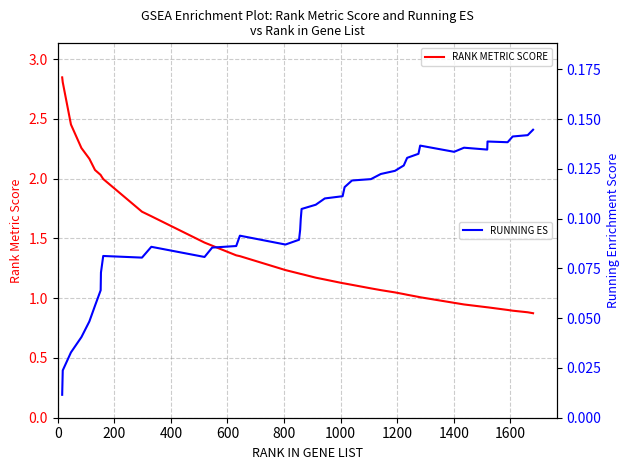

How many distinct data groups are displayed?

2